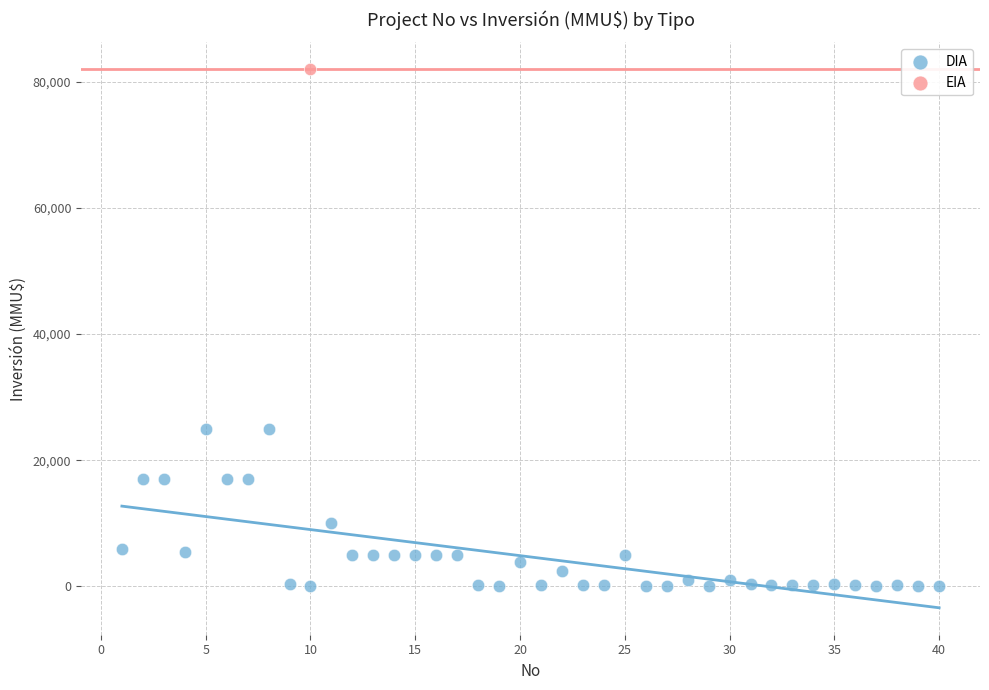

What are all the series names shown in the legend?

DIA, EIA